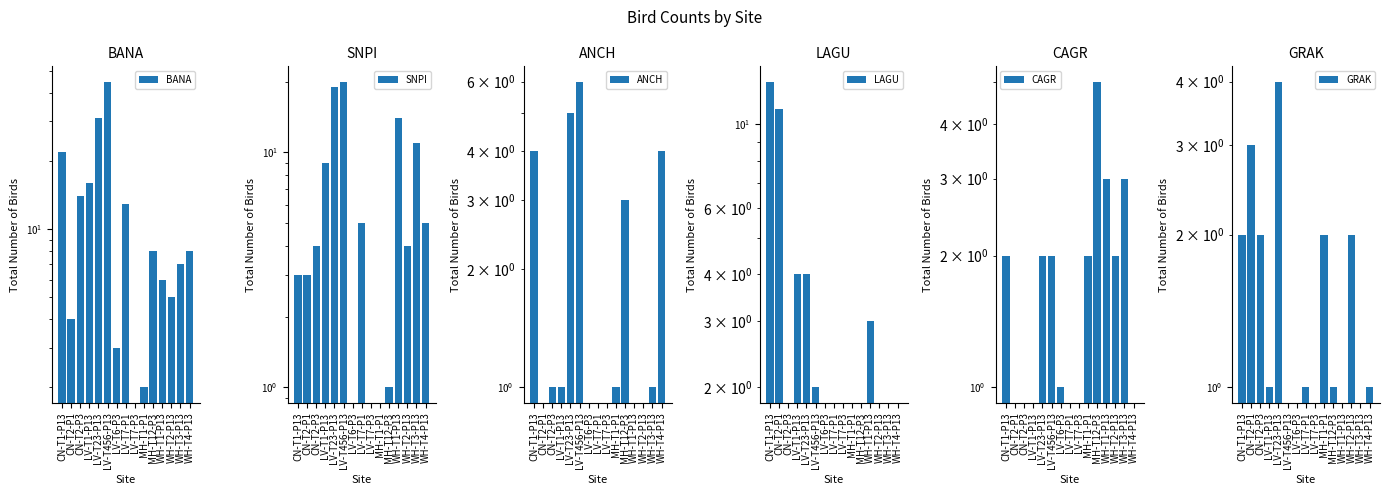

Is the value of CAGR at LV-T456-P13 greater than the value of GRAK at CN-T2-P3?

No